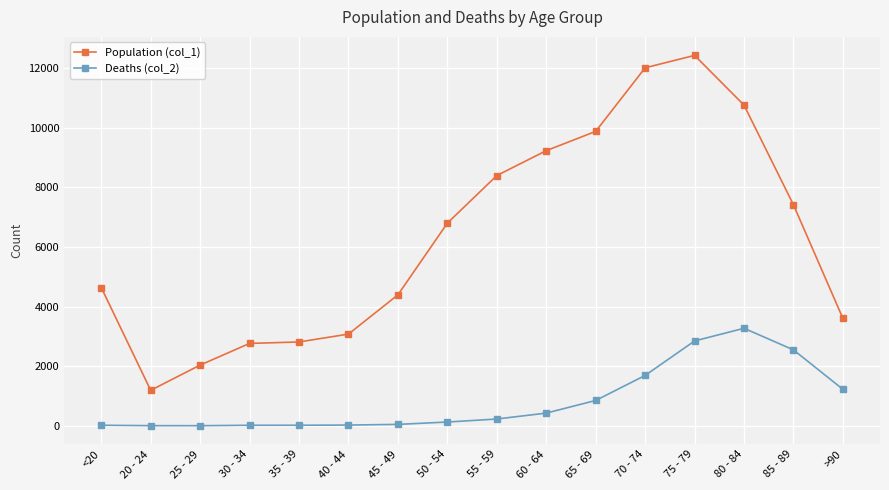

In Population (col_1), how many points are higher than both neighbors (excluding endpoints)?

1